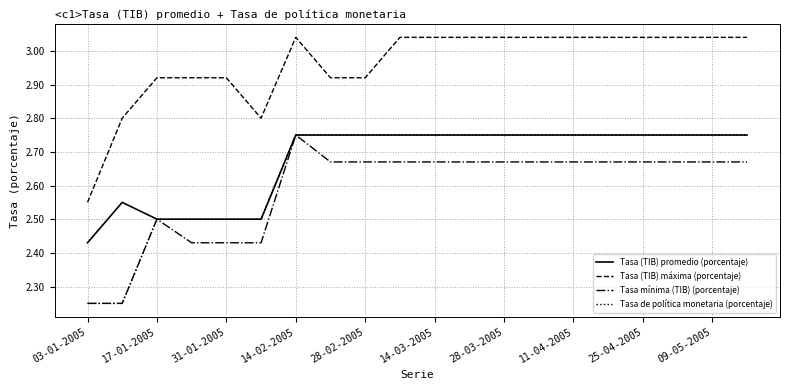

True or false: Tasa (TIB) máxima (porcentaje) and Tasa mínima (TIB) (porcentaje) intersect in this chart.

False